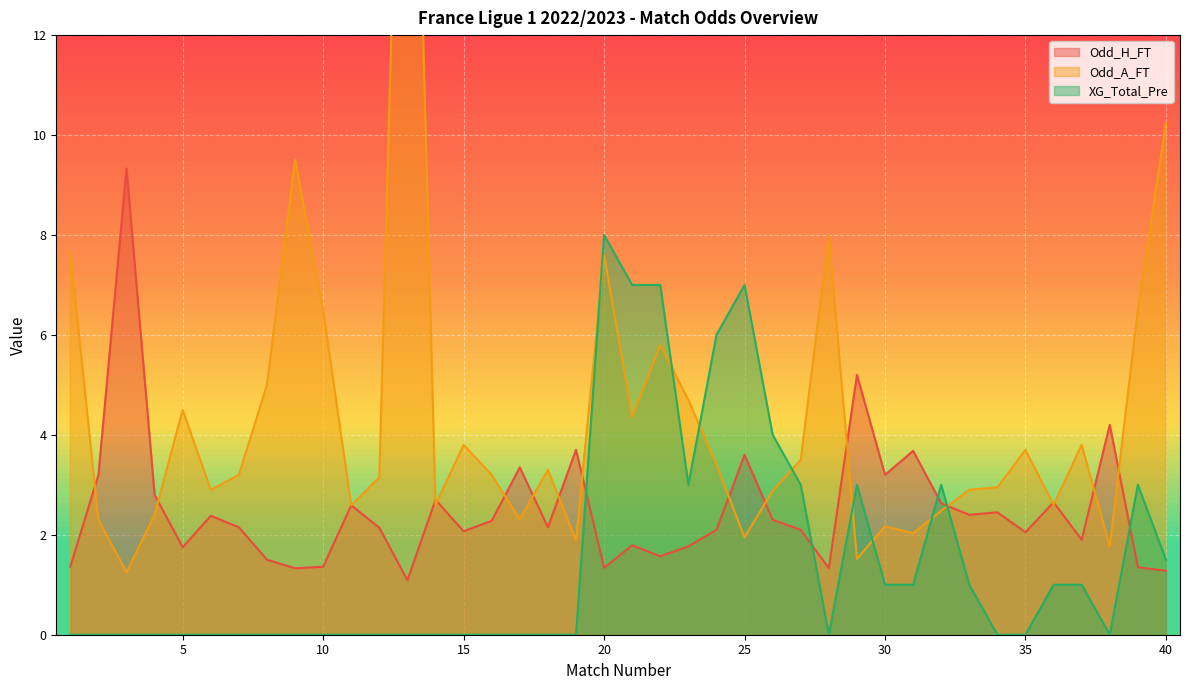

What is the approximate value of XG_Total_Pre at 23?

3.0